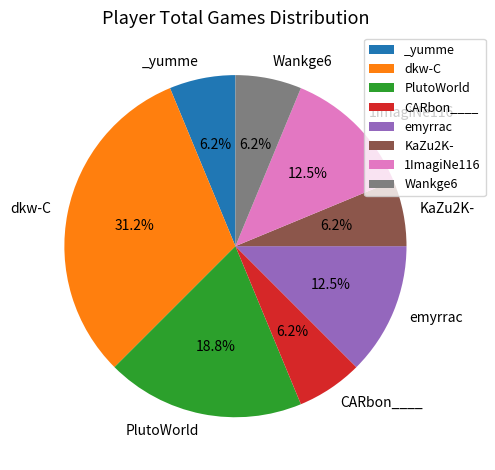

Is there a majority slice in this chart?

No